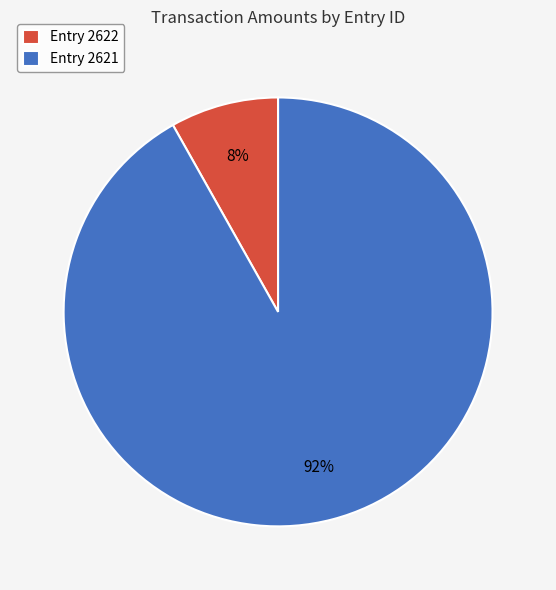

Which category accounts for the majority?

Entry 2621